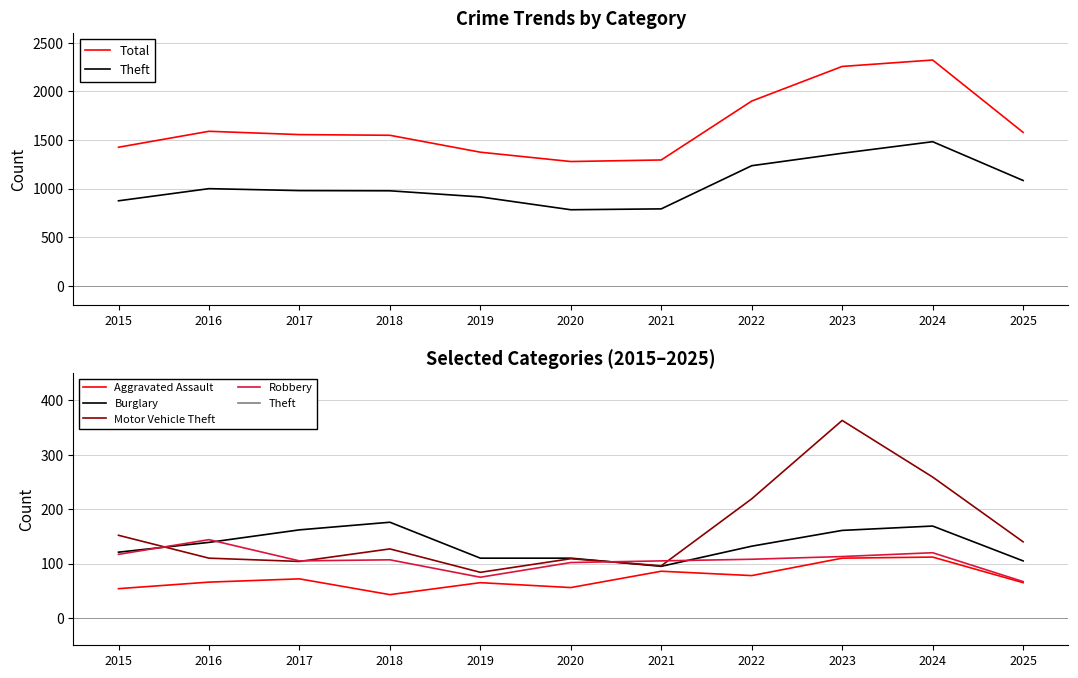

True or false: Burglary has a value of 121 at 2015.

True